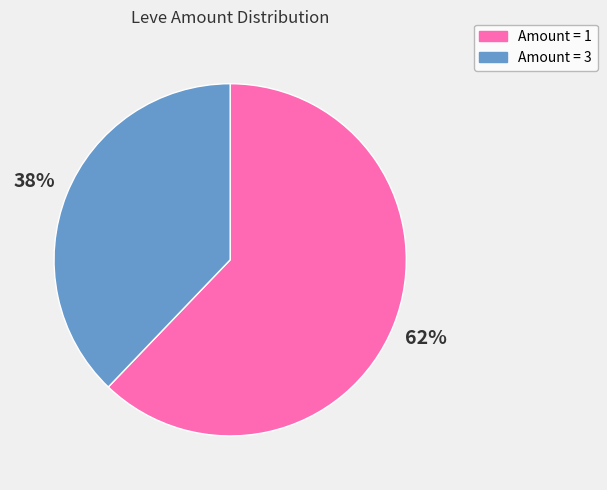

The Amount = 3 slice represents 25% of the pie. True or false?

False